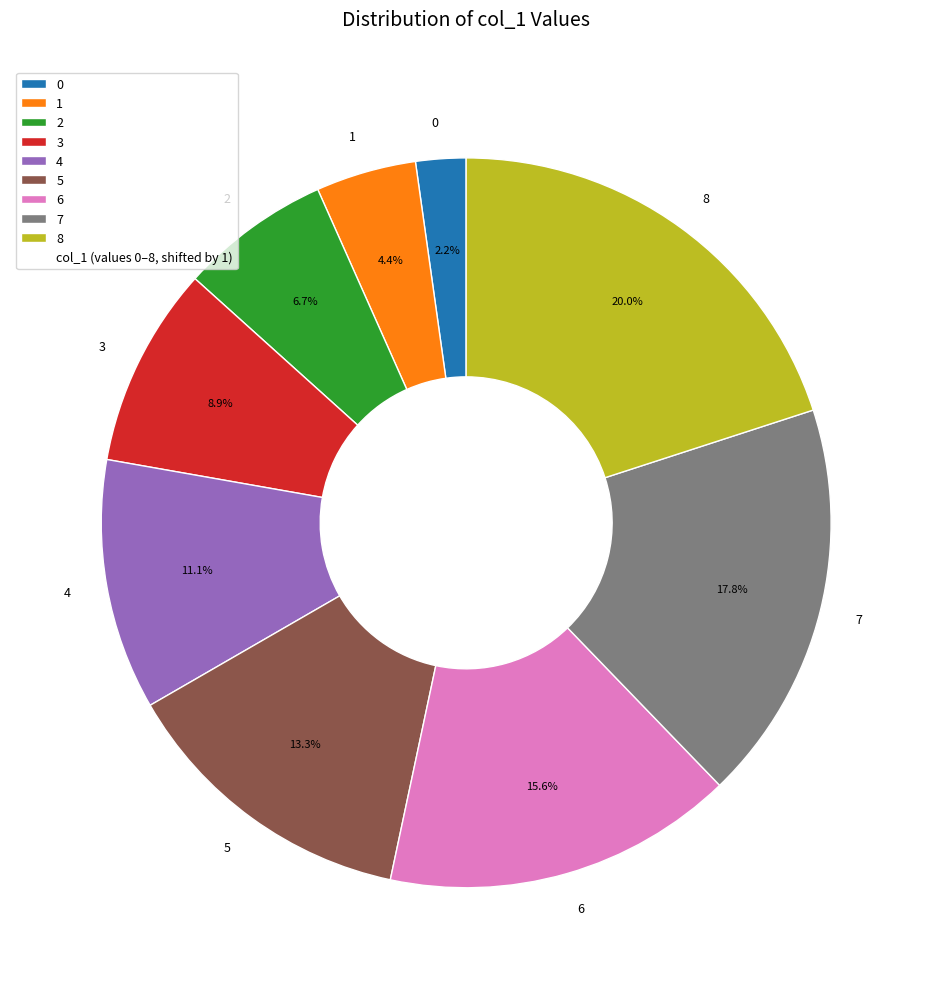

Between 8 and 3, which is larger?

8